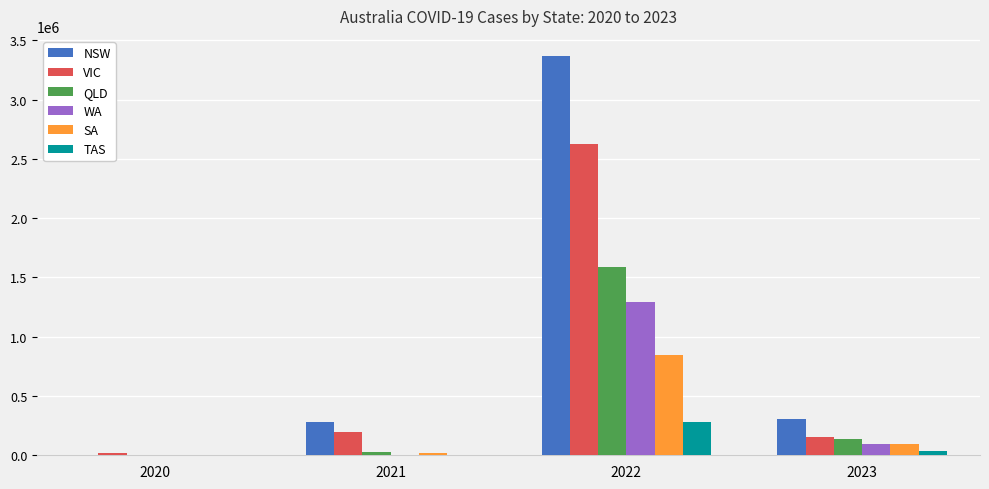

What is the highest value of the NSW series?

3368103